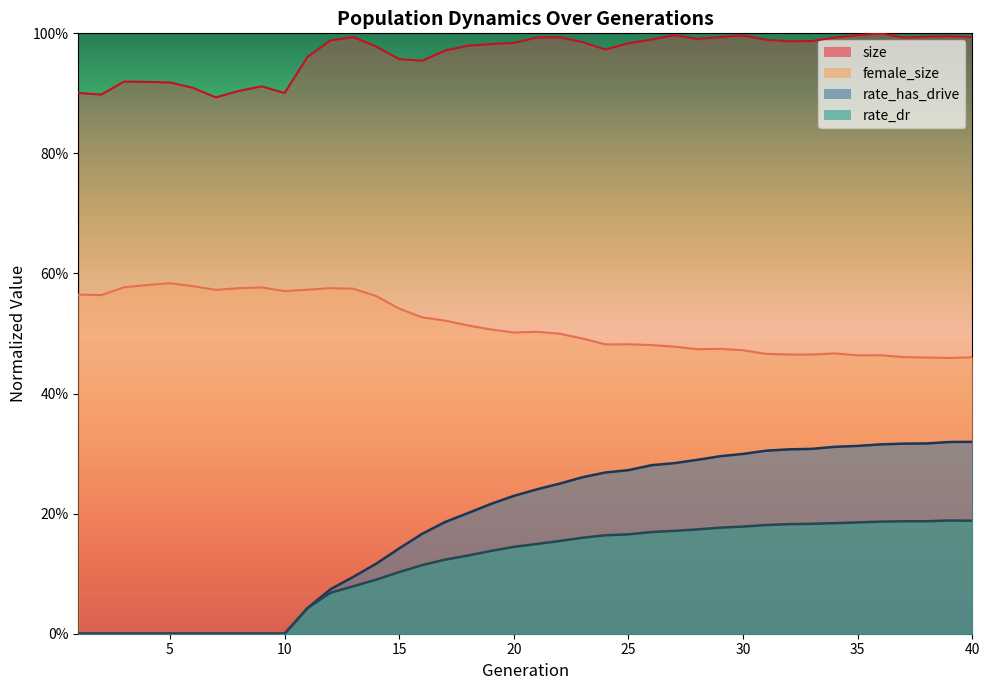

What is the difference between the second highest and second lowest values in the rate_has_drive series?

0.3